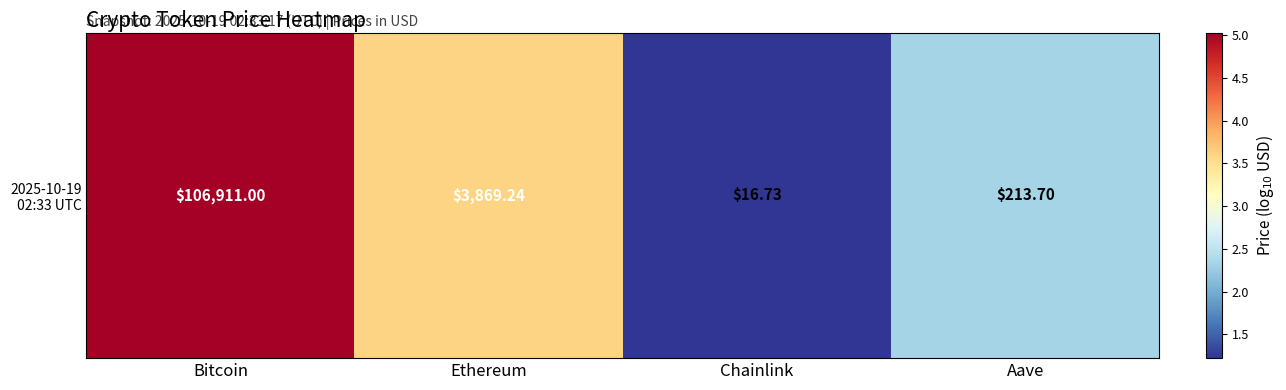

Is it true that the value at Chainlink is 0.4?

False